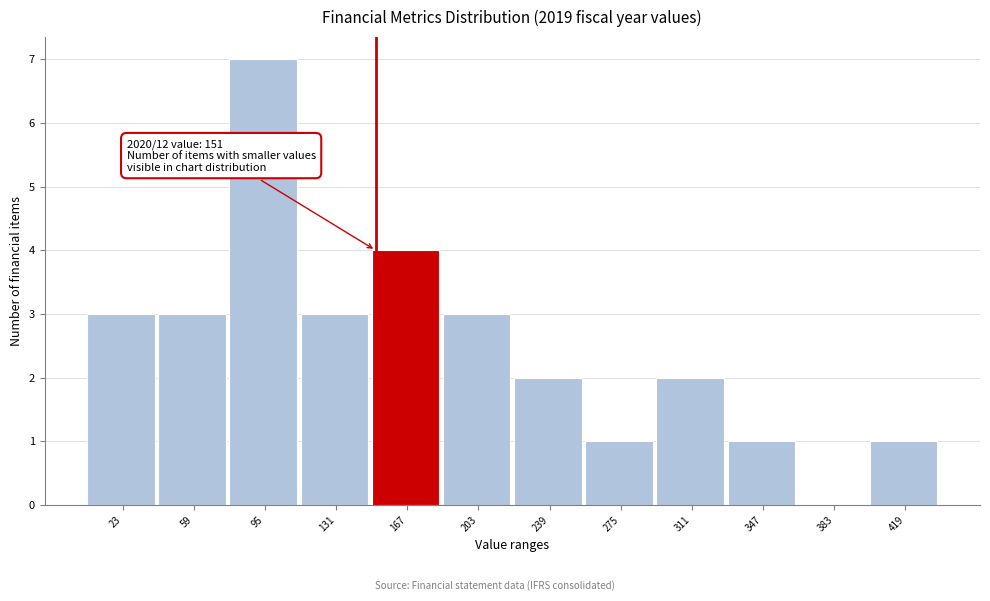

Over which range of the x-axis is the bar tallest?

77 to 113